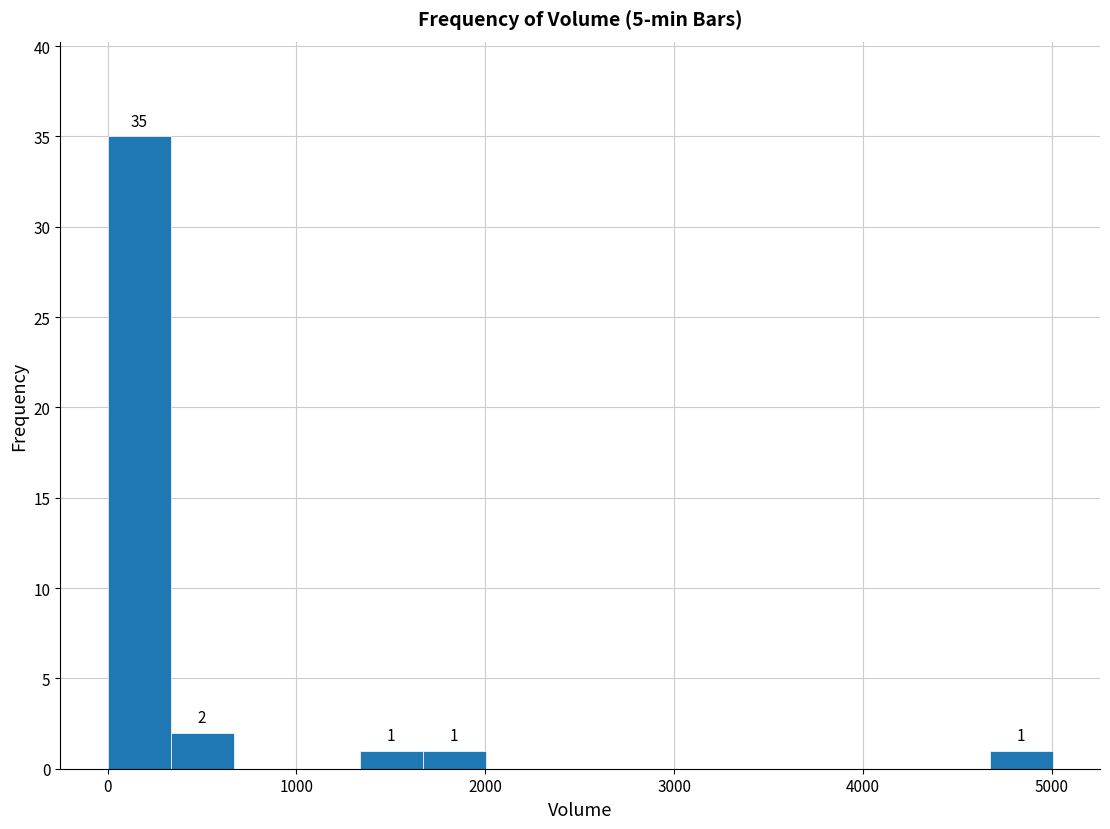

Read against the x-axis, roughly where is the centre of the tallest bar?

200